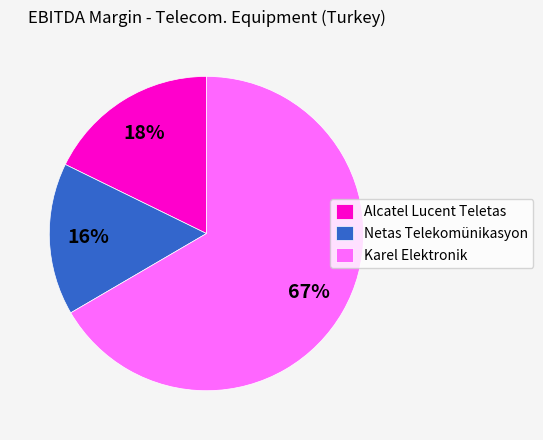

True or false: Alcatel Lucent Teletas accounts for 30% of the total.

False